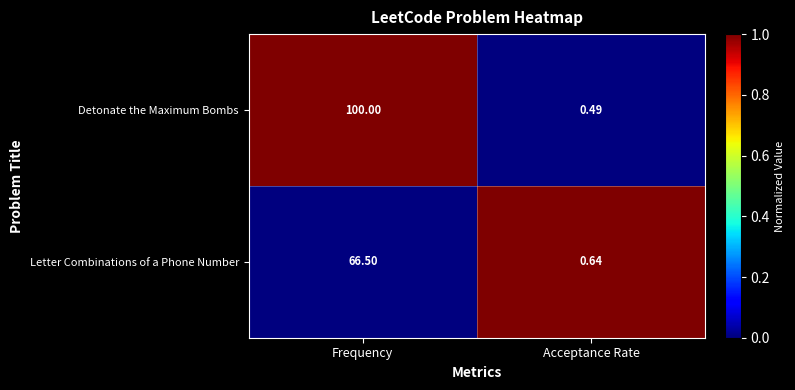

Which series has the largest range (max minus min)?

Detonate the Maximum Bombs